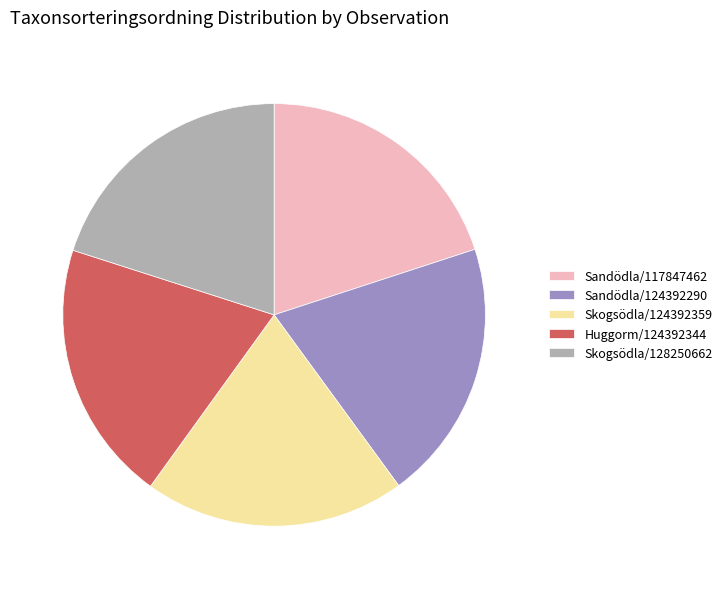

Is there any slice that represents more than half of the pie?

No